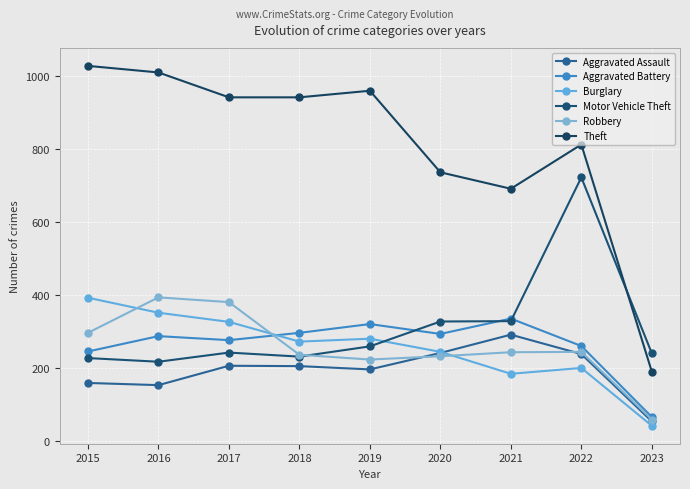

True or false: Aggravated Assault and Theft intersect in this chart.

False